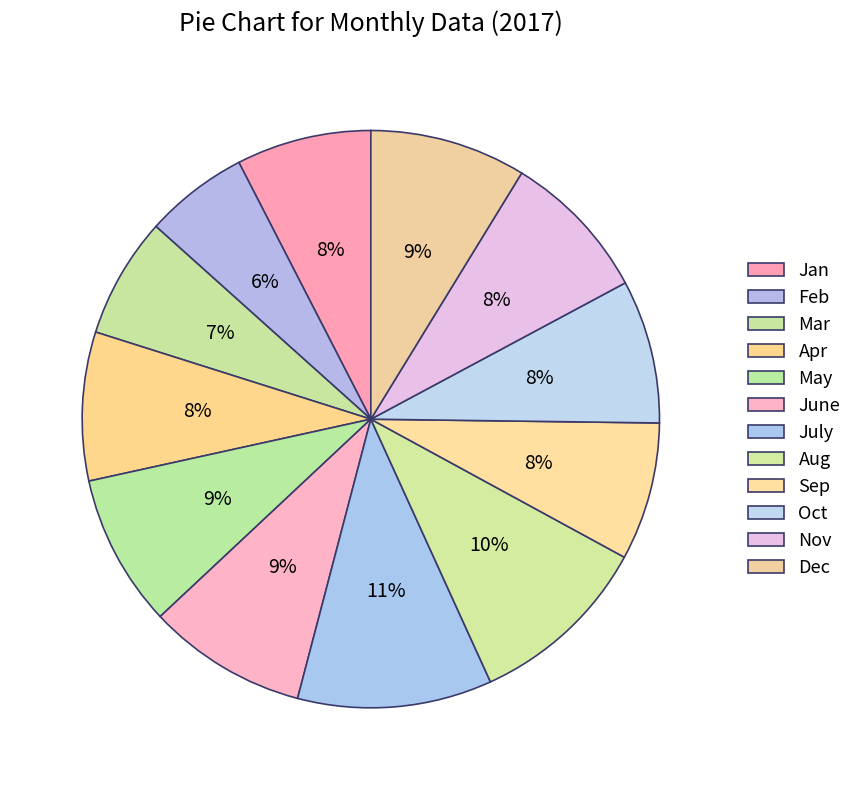

To the nearest percent, what portion does Nov represent?

8%